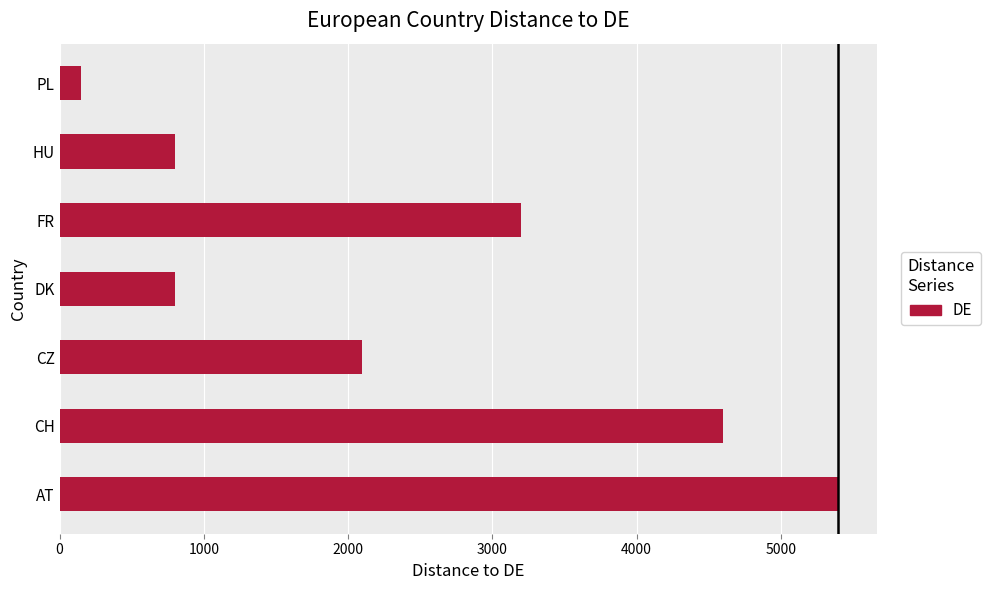

What is the greatest value displayed?

5400